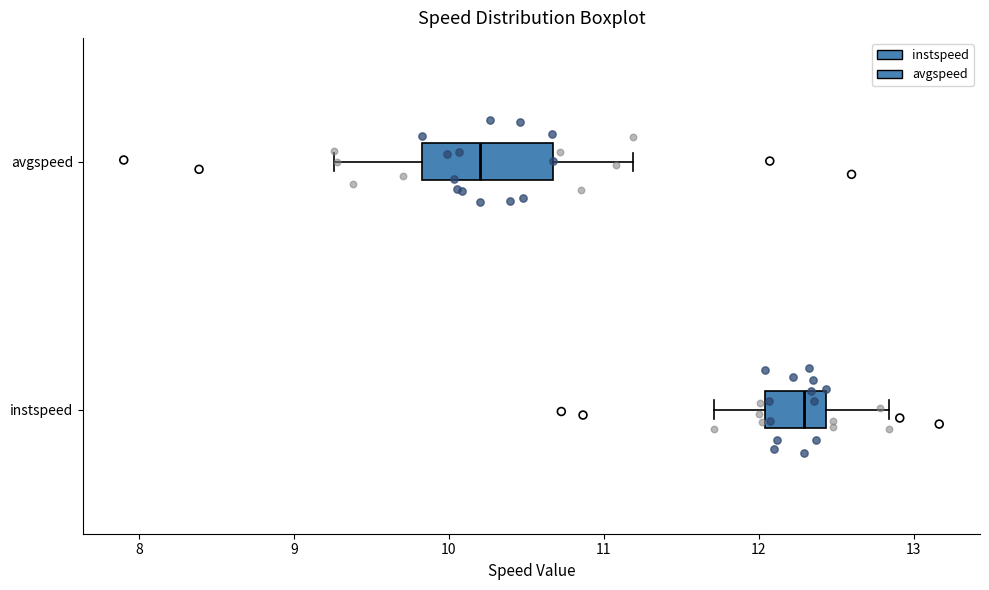

Where does the left whisker of the box for avgspeed end on the x-axis? The values are not printed on the chart, so give them approximately, as read against the axis.

9.3